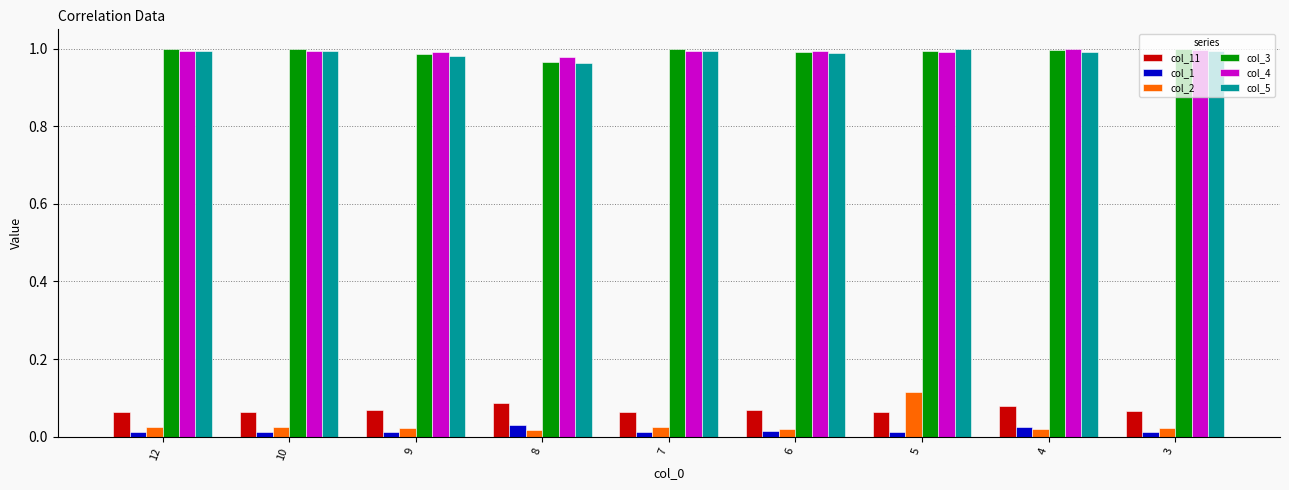

The col_4 series shows 1.3 at 9. True or false?

False